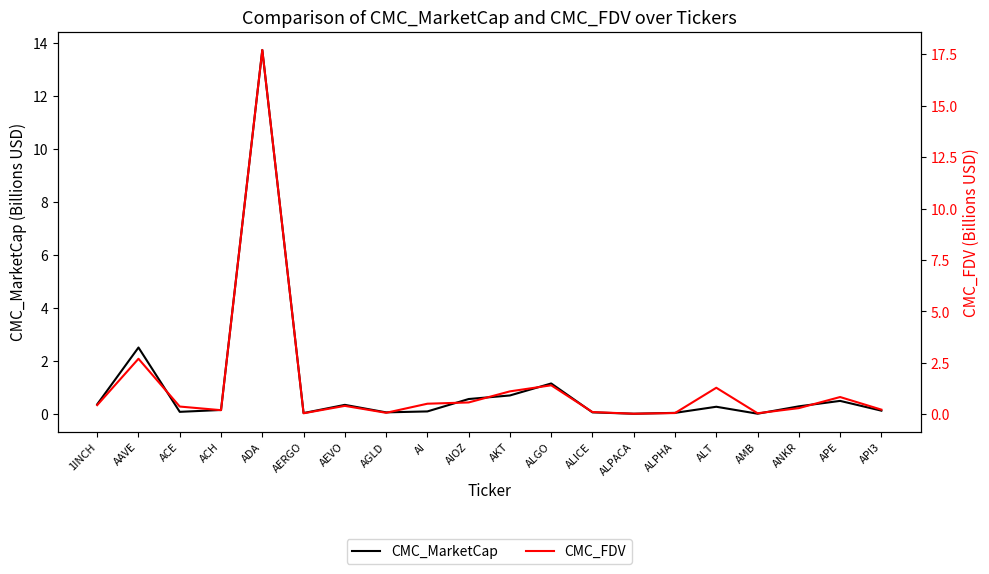

Reading left to right, transcribe all the data shown in this chart.

CMC_MarketCap: 0.4	2.5	0.1	0.2	13.7	0.1	0.4	0.1	0.1	0.6	0.7	1.2	0.1	0.0	0.1	0.3	0.0	0.3	0.5	0.1
CMC_FDV: 0.5	2.7	0.4	0.2	17.7	0.1	0.4	0.1	0.5	0.6	1.1	1.4	0.1	0.0	0.1	1.3	0.1	0.3	0.8	0.2